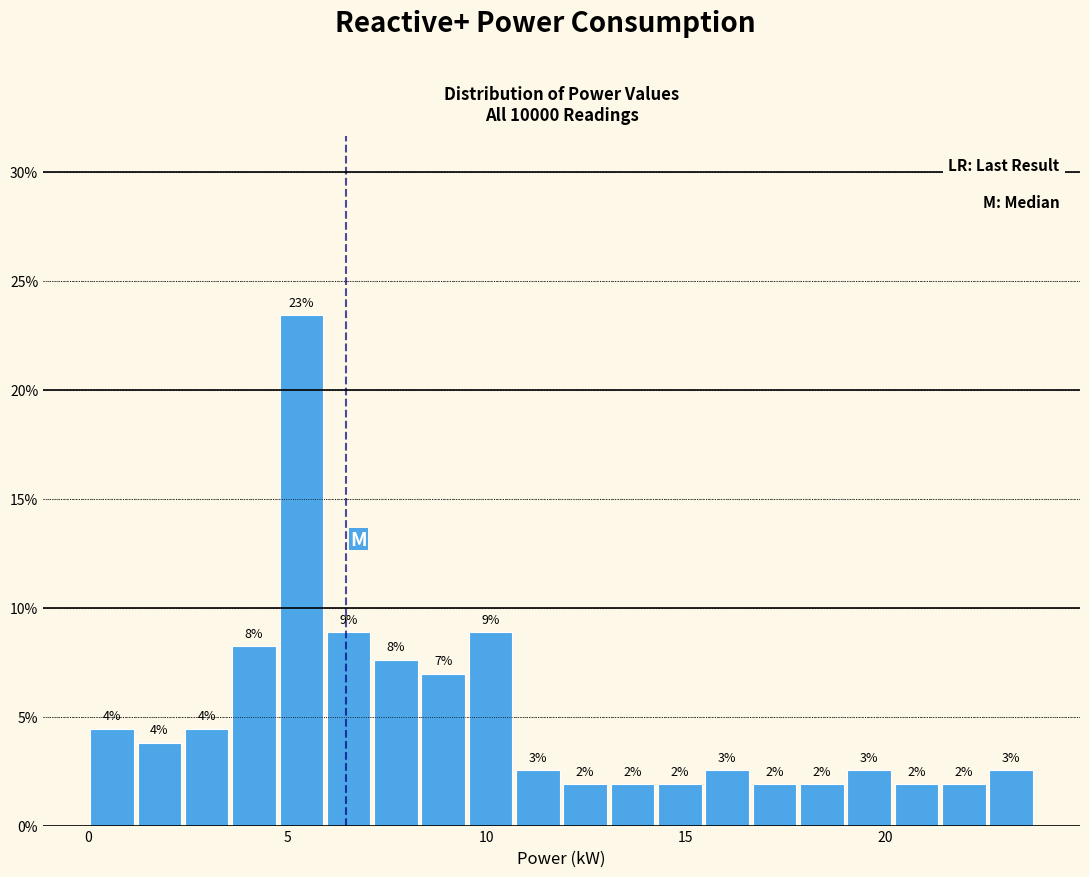

Read against the x-axis, roughly where is the centre of the tallest bar?

5.5